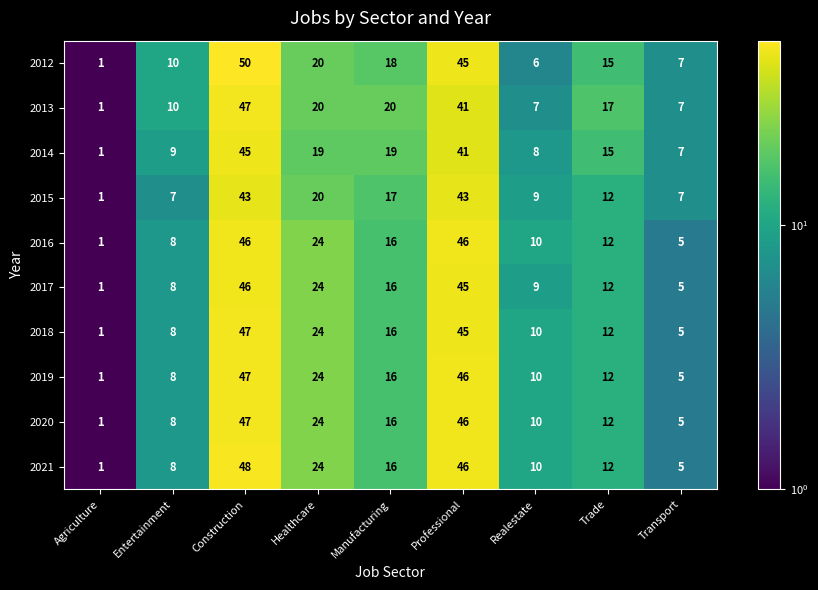

What is the difference between the 2015 values at Manufacturing and Healthcare?

3